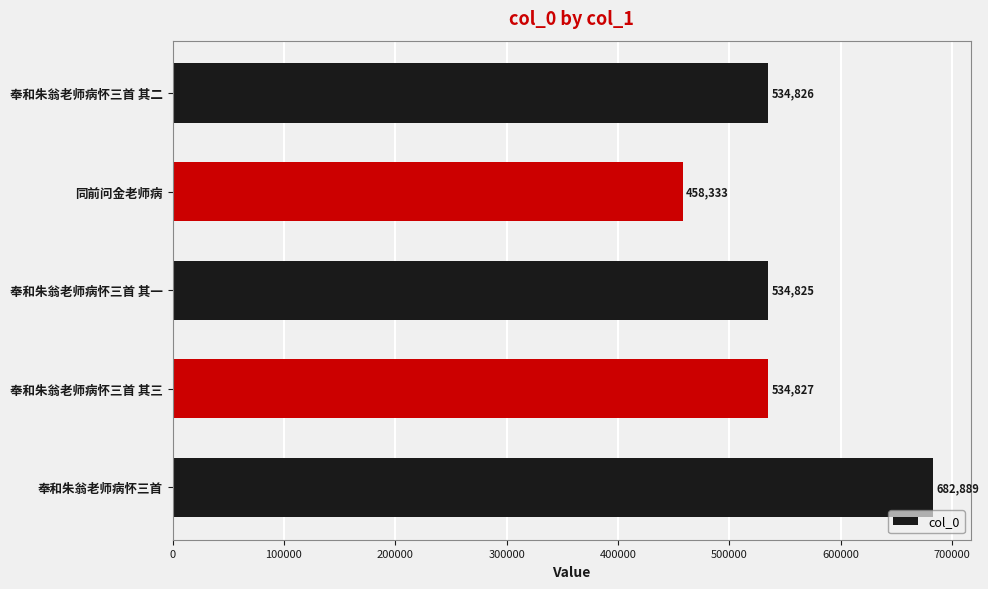

Reading bottom to top, extract all data points from this chart.

奉和朱翁老师病怀三首=682889	奉和朱翁老师病怀三首 其三=534827	奉和朱翁老师病怀三首 其一=534825	同前问金老师病=458333	奉和朱翁老师病怀三首 其二=534826